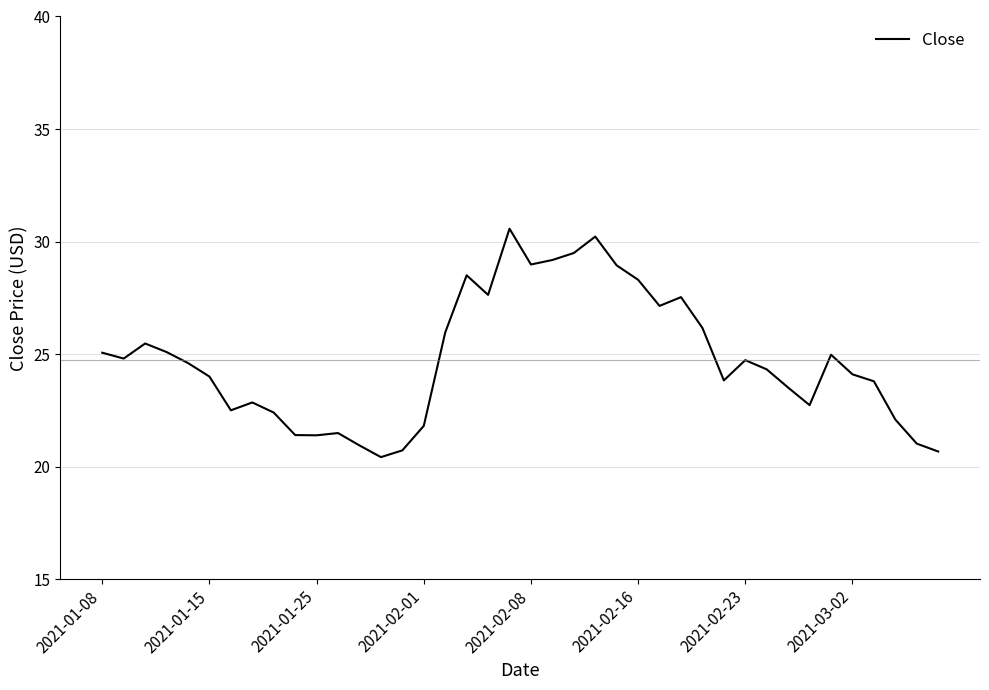

What is the greatest value displayed?

30.6